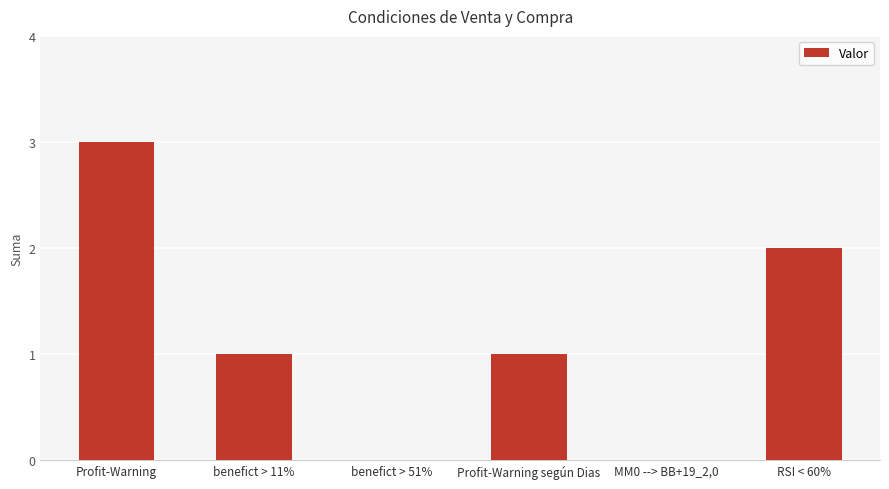

At which category does the chart reach its peak across all series?

Profit-Warning